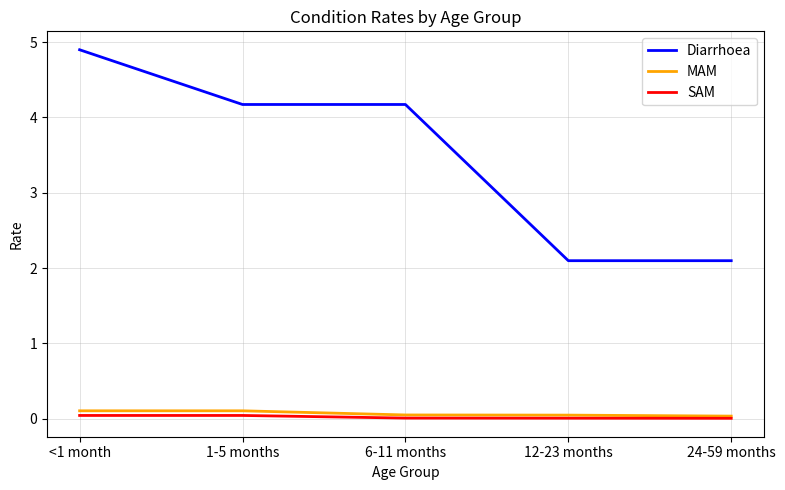

True or false: Diarrhoea and MAM intersect in this chart.

False